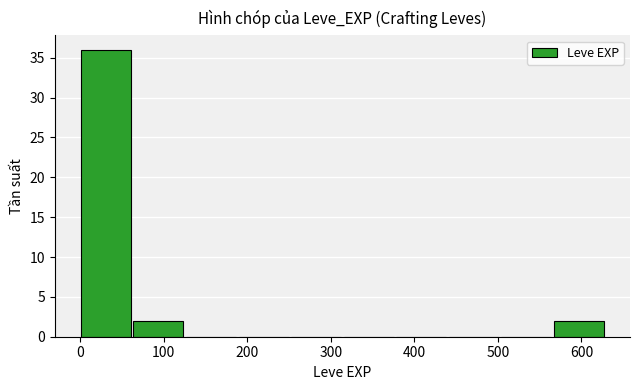

Count the number of data series in this chart.

1